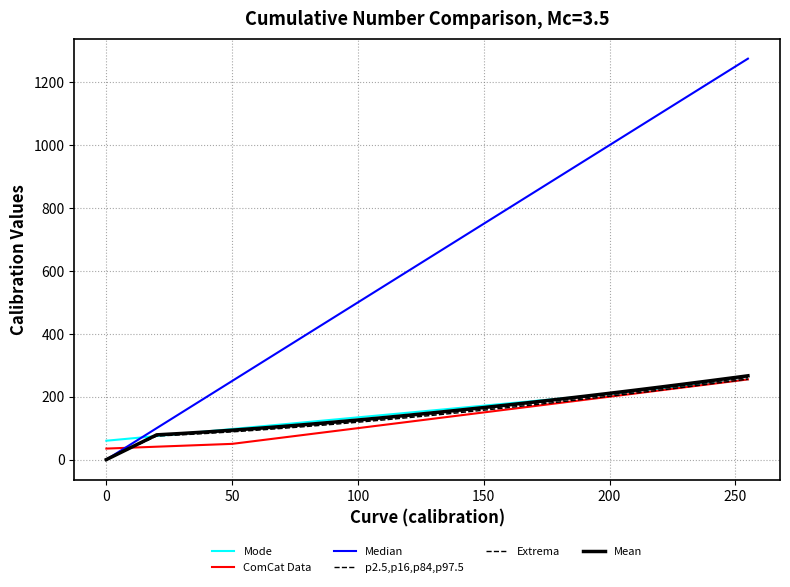

How many lines are shown in the chart?

6